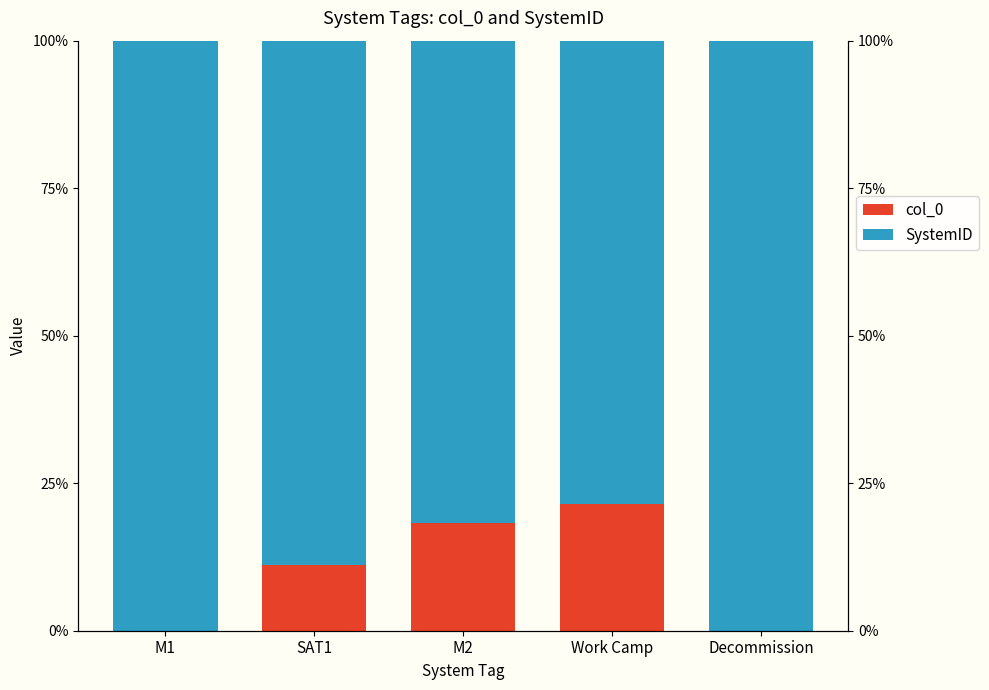

Reading left to right, list all the values displayed in this chart.

col_0: M1=0.0	SAT1=11.1	M2=18.2	Work Camp=21.4	Decommission=0.0
SystemID: M1=100.0	SAT1=88.9	M2=81.8	Work Camp=78.6	Decommission=100.0